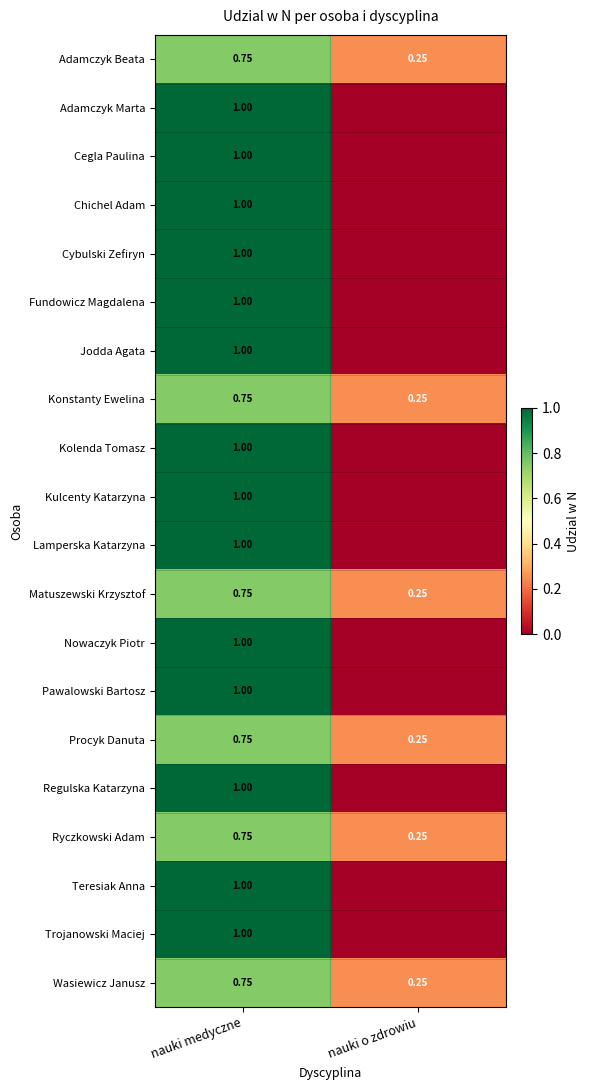

Which has a higher value, nauki medyczne or nauki o zdrowiu?

nauki medyczne